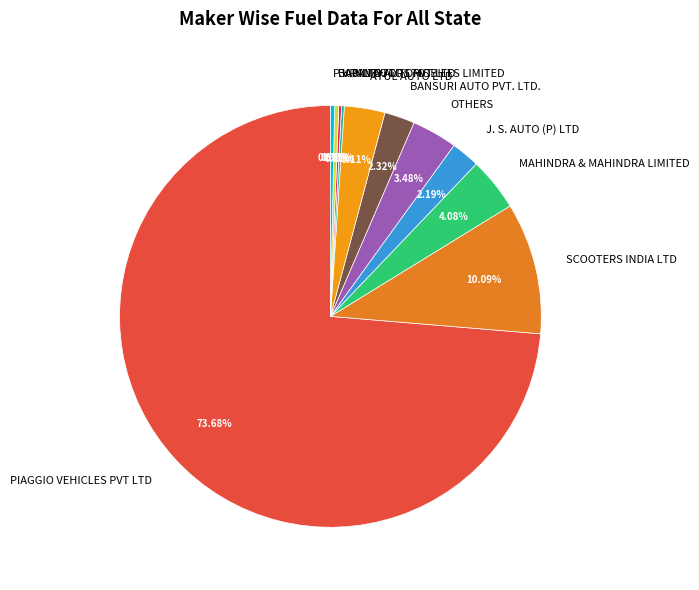

Which slice is the largest?

PIAGGIO VEHICLES PVT LTD